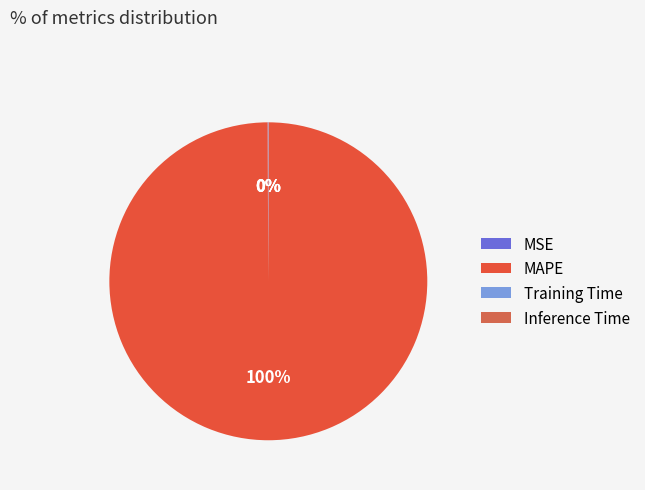

Is there a majority slice in this chart?

Yes